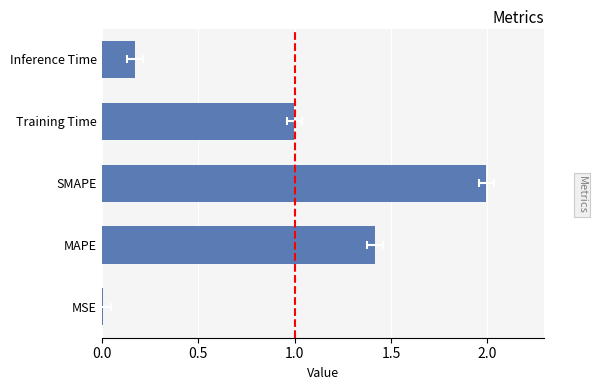

What is the difference between the second highest and second lowest values?

1.2